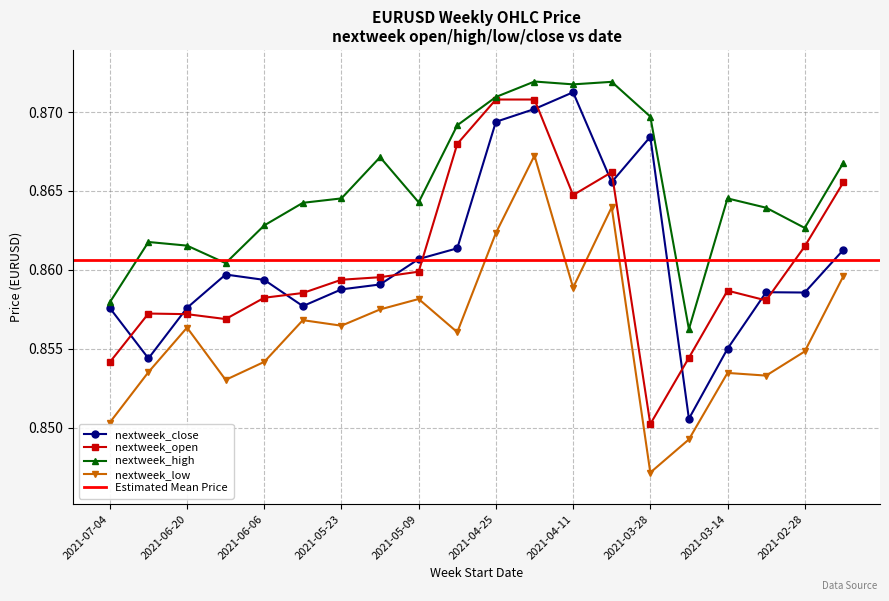

After their last crossing, which series has the higher values: nextweek_open or nextweek_close?

nextweek_open